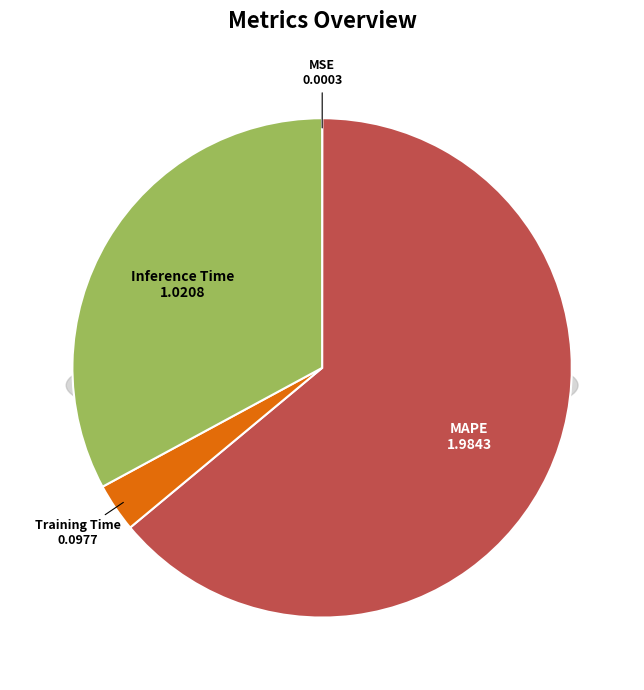

Does Inference Time account for over 50% of the chart?

No